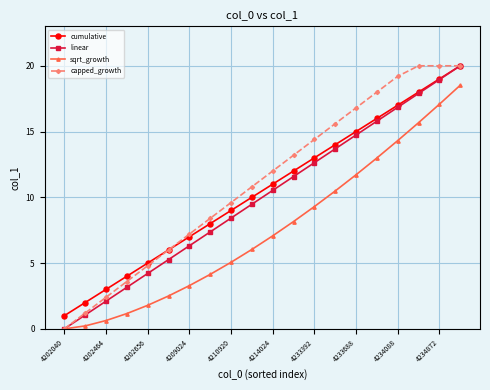

What is the highest value of the sqrt_growth series?

18.5